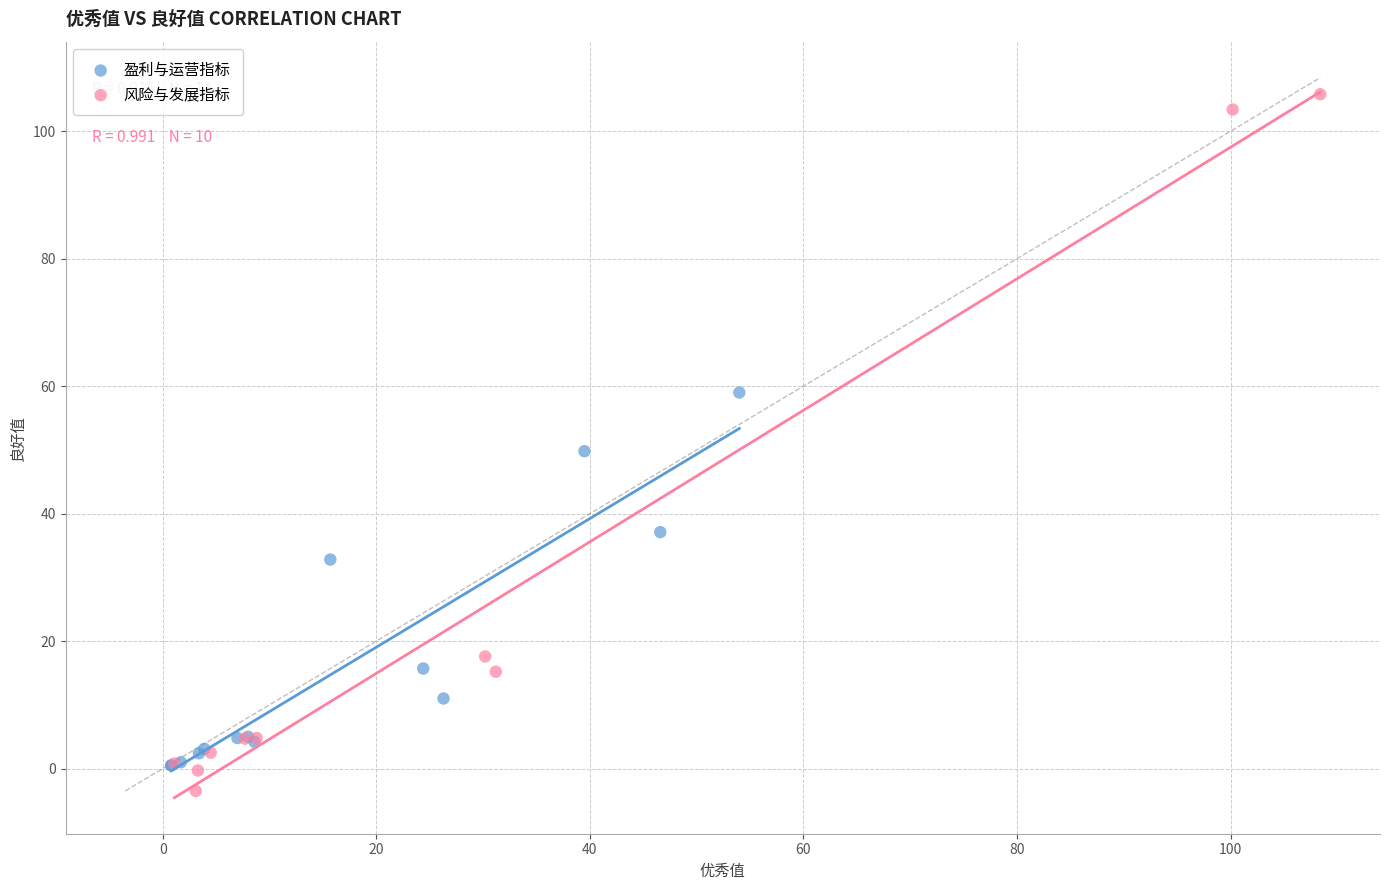

Which series has the largest Y range (max minus min)?

风险与发展指标